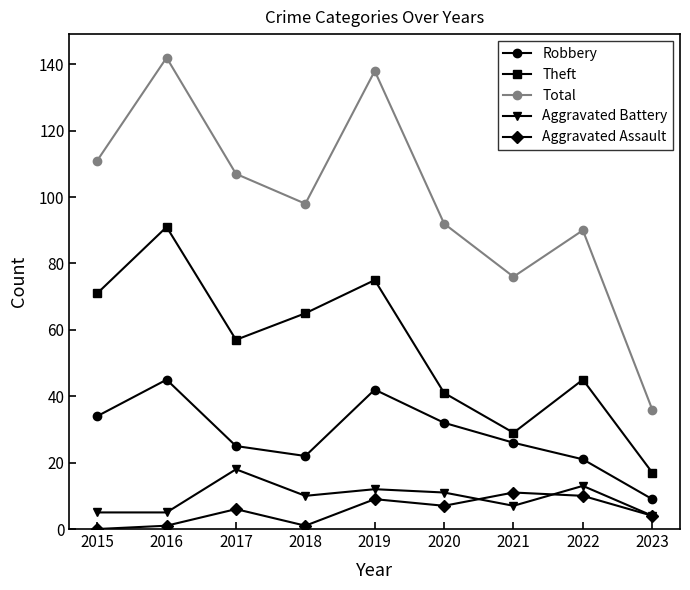

How many values in Aggravated Assault are above zero?

8